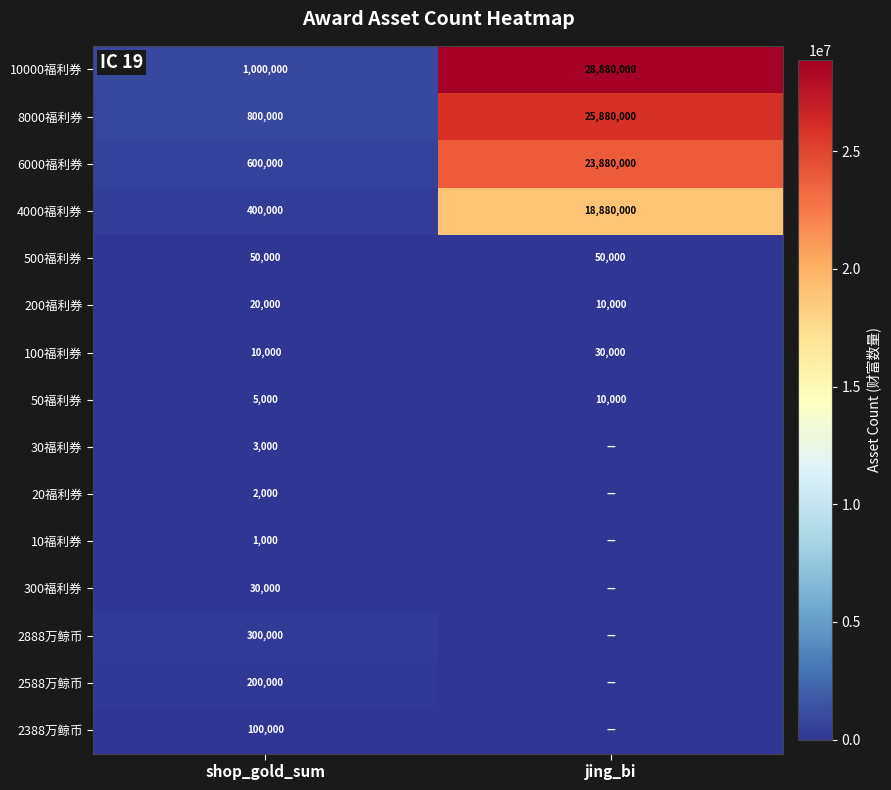

What is the sum of all 200福利券 values?

30000